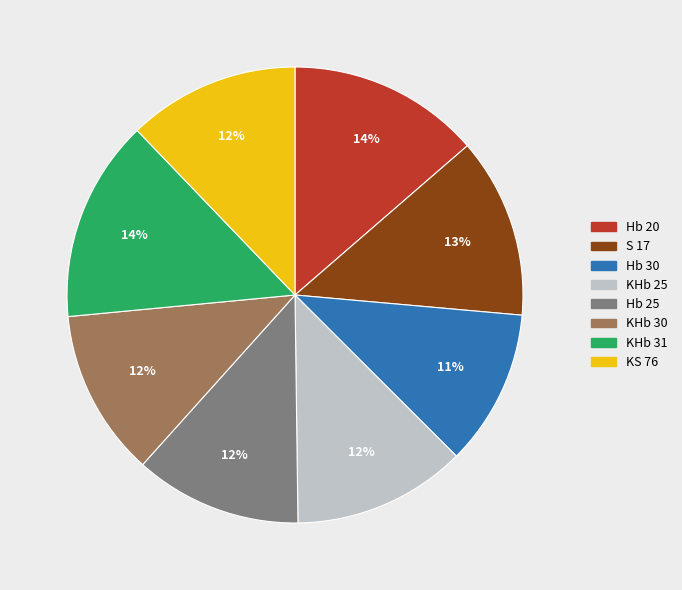

The Hb 20 slice represents 14% of the pie. True or false?

True